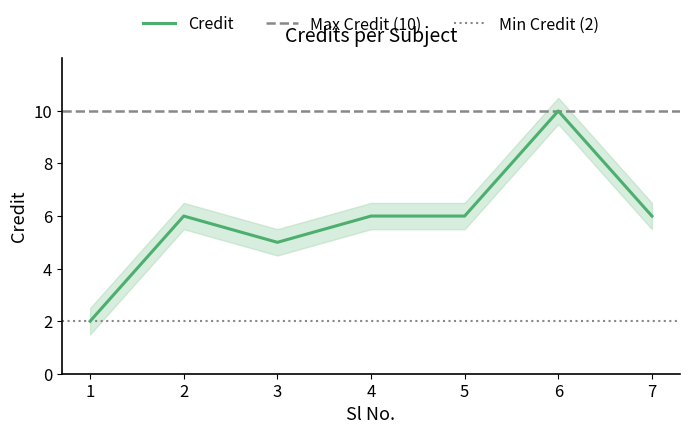

How many values are below 6?

2